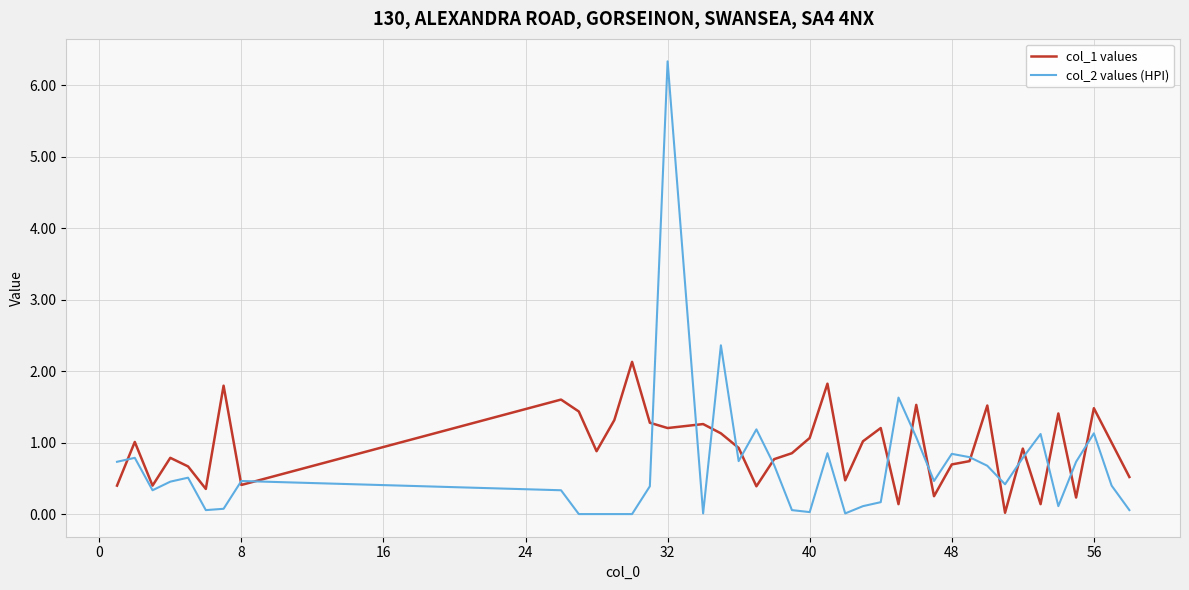

List the series in order of their peak value, highest first.

col_2 values (HPI), col_1 values